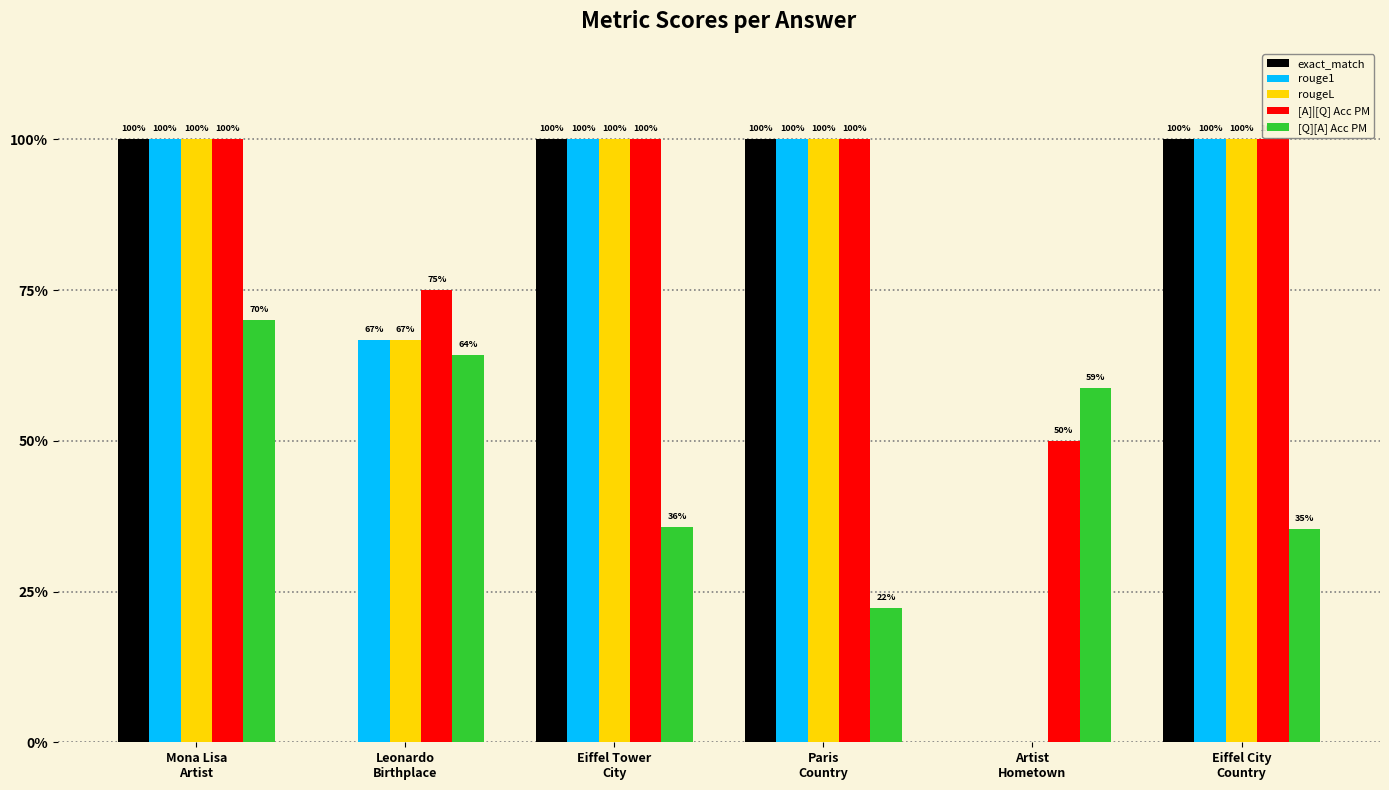

Where is [Q][A] Acc PM nearest to the value 0?

Paris
Country